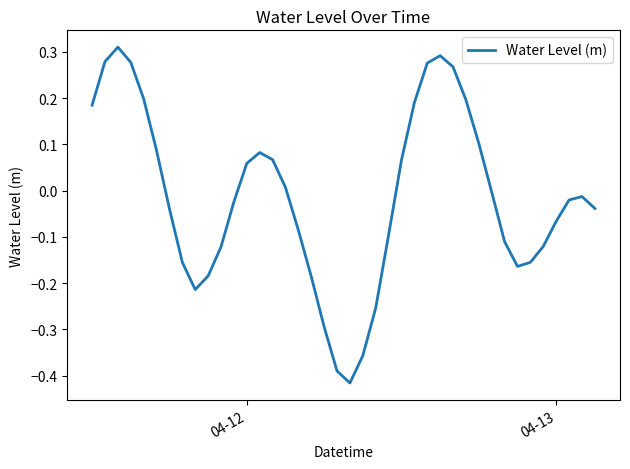

What is the difference between the maximum and second lowest values?

0.7